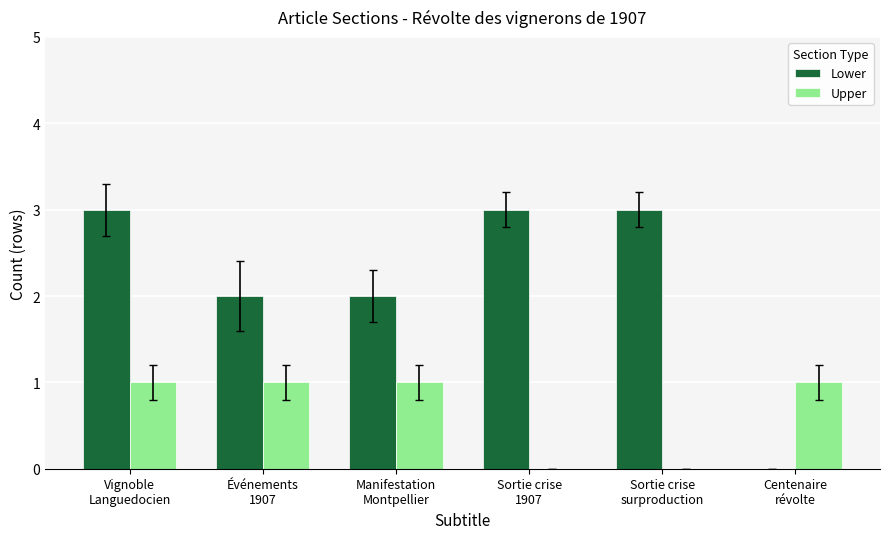

What is the maximum value for Upper?

1